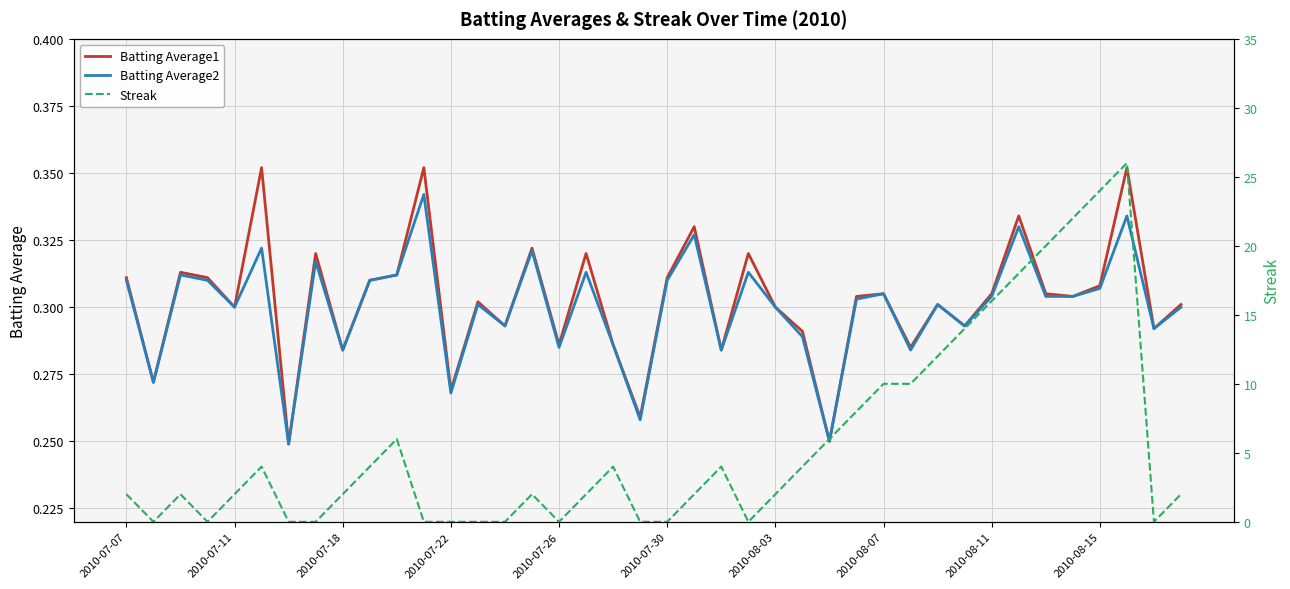

Which series has the largest range (max minus min)?

Streak